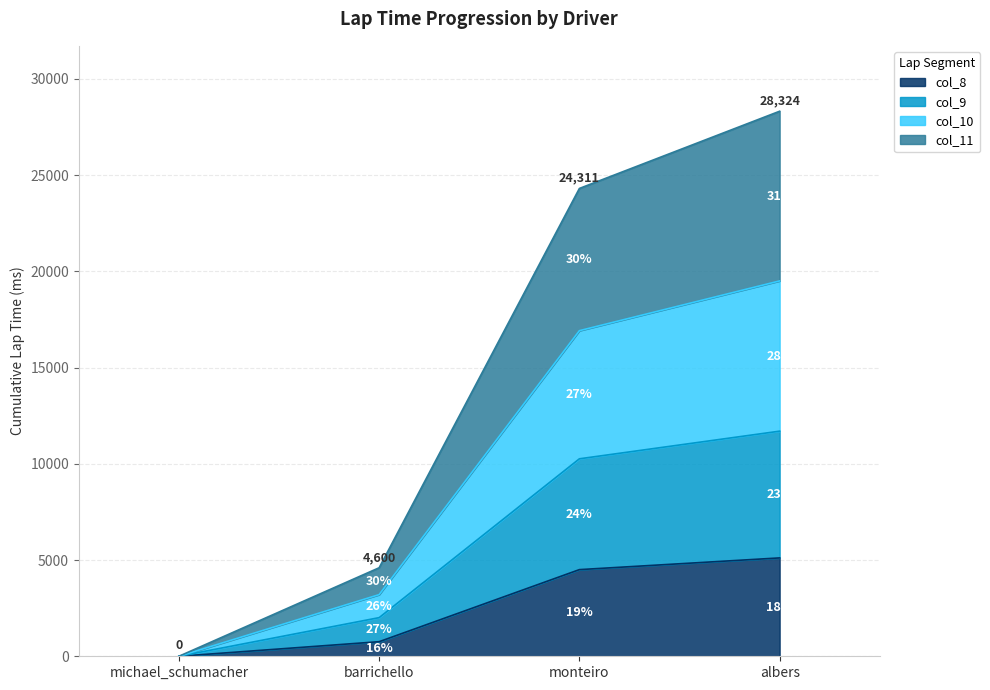

True or false: col_11 and col_10 cross at least once.

False